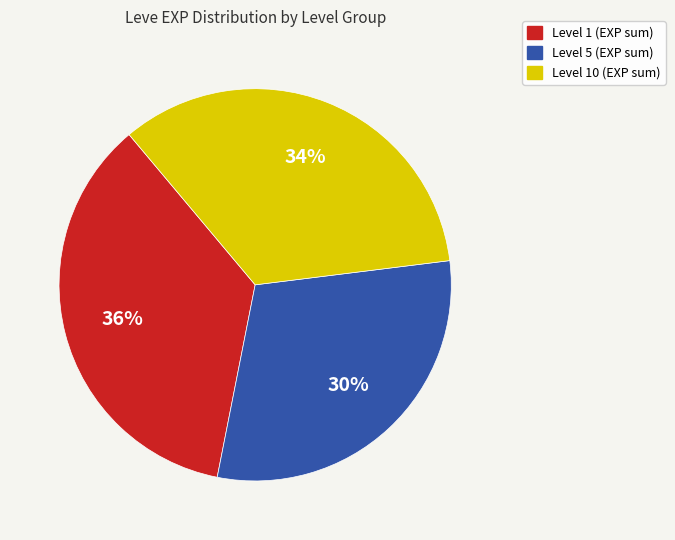

Does any single category account for the majority?

No